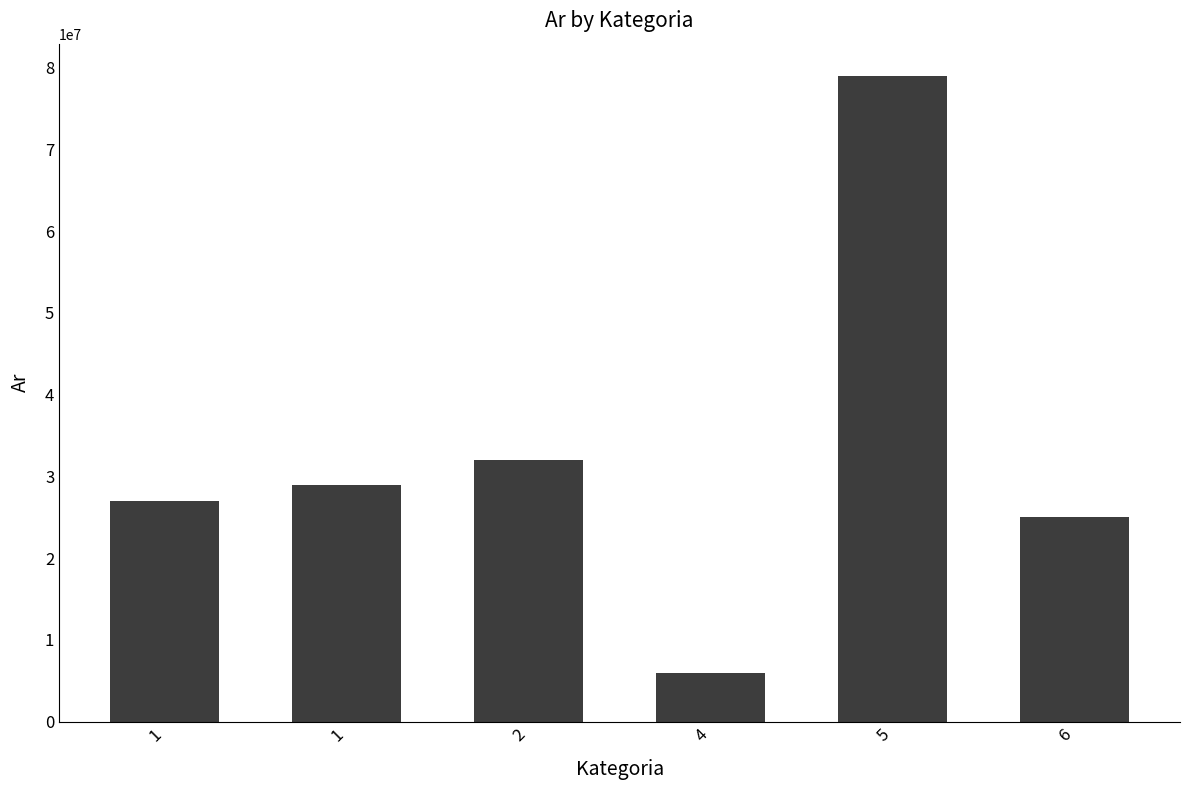

What value does the data have at 5, to the nearest 100?

79000000